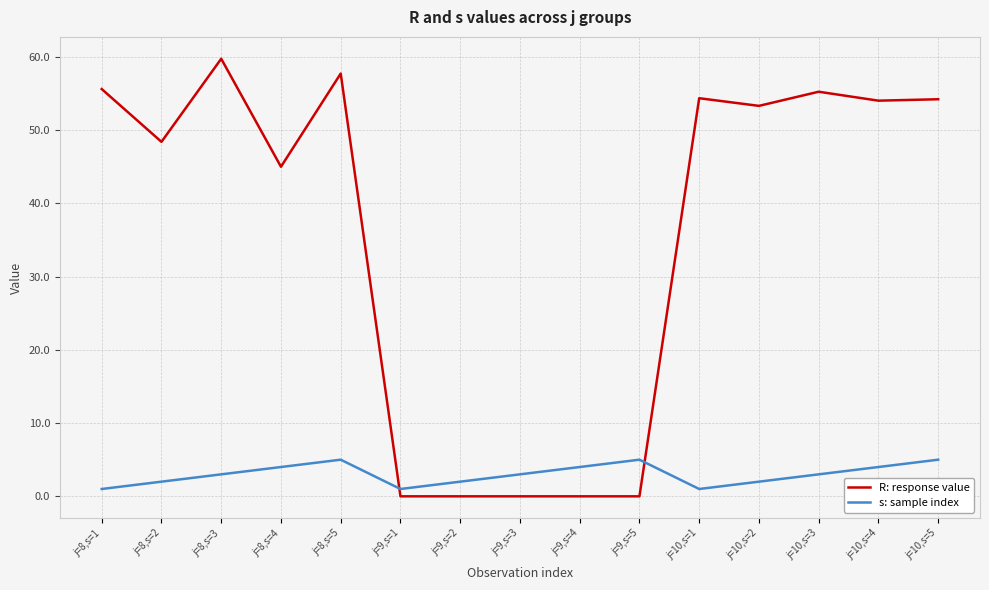

Rank the series by their average value, from highest to lowest.

R: response value, s: sample index